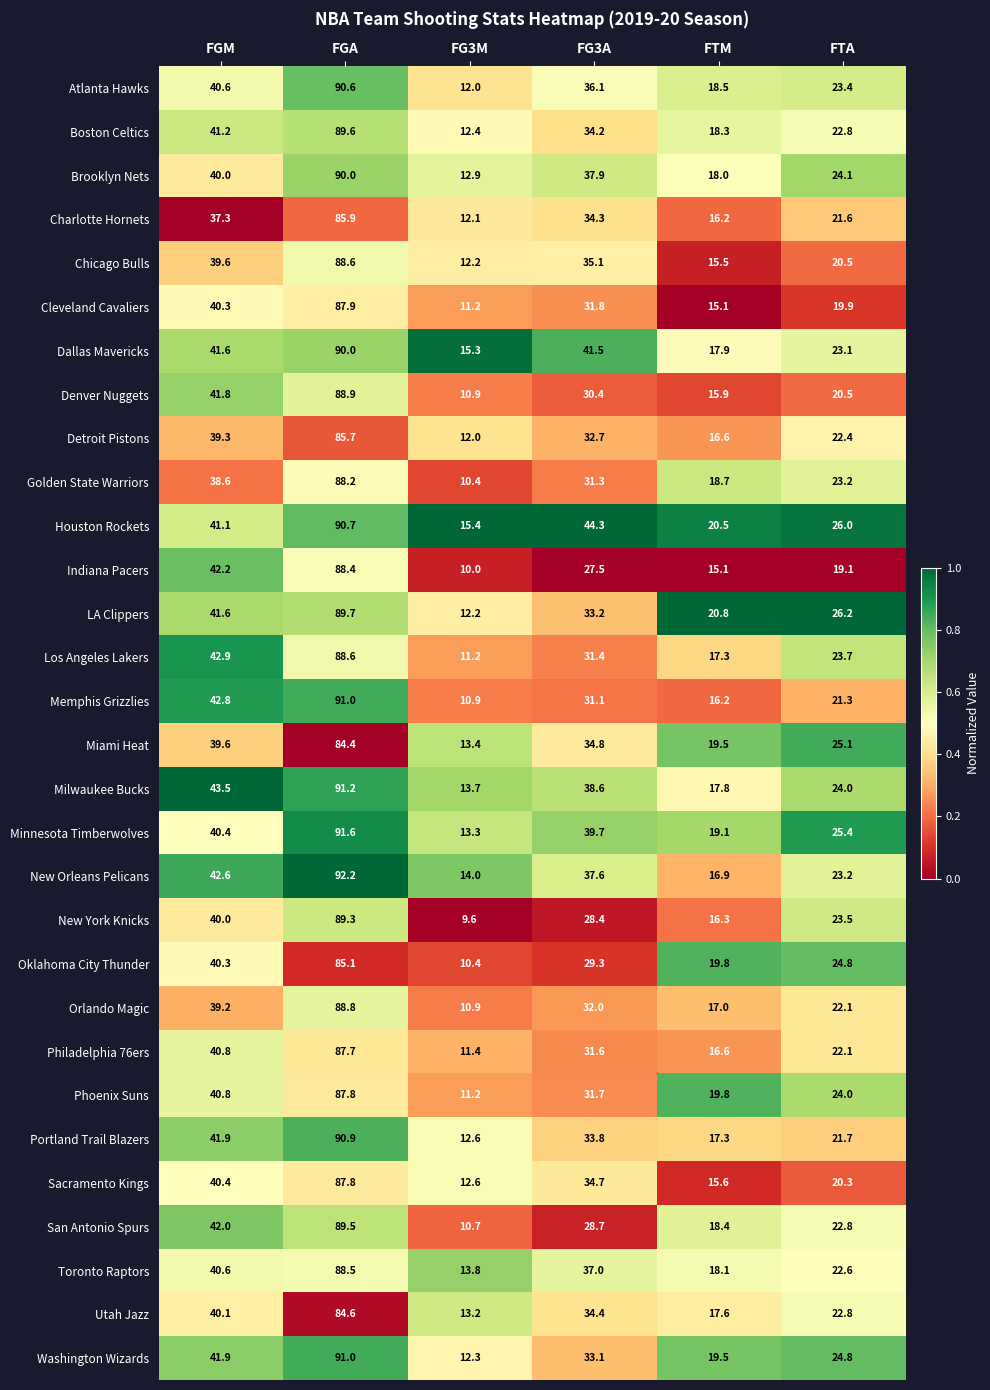

List the labels in order of Atlanta Hawks value, largest first.

FGA, FGM, FG3A, FTA, FTM, FG3M